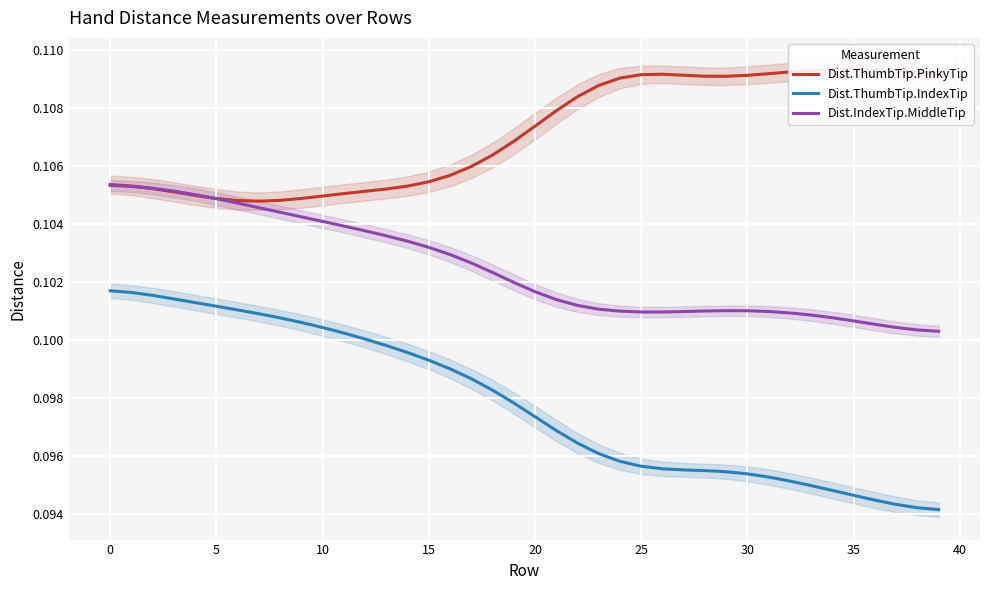

What value does the Dist.ThumbTip.PinkyTip series have at 27?

0.1